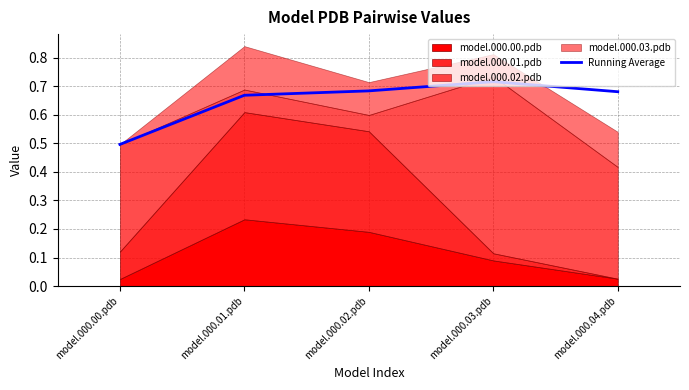

What is the label of the 5th point from the right?

model.000.00.pdb